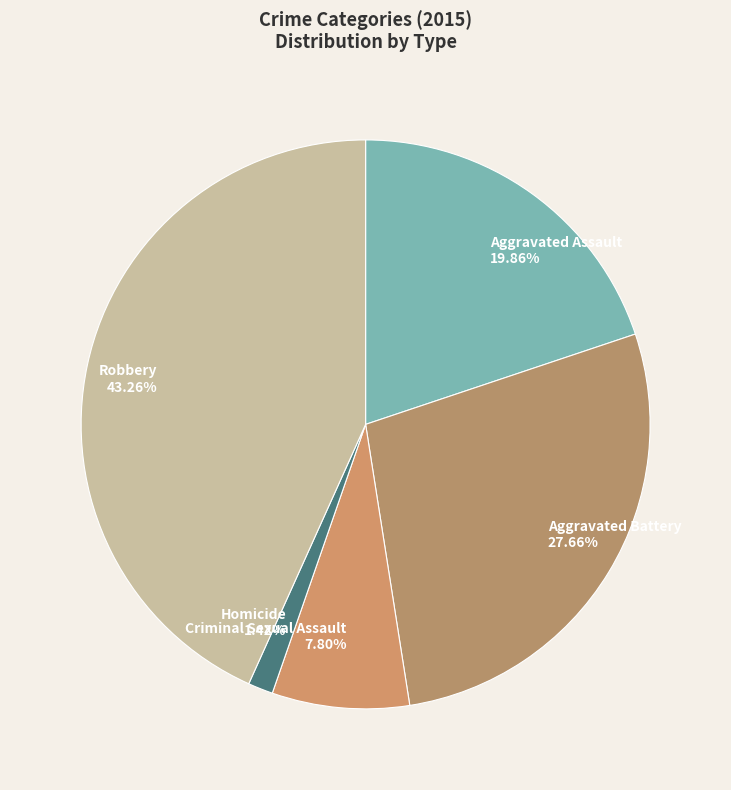

To the nearest percent, what is the average slice percentage?

20%